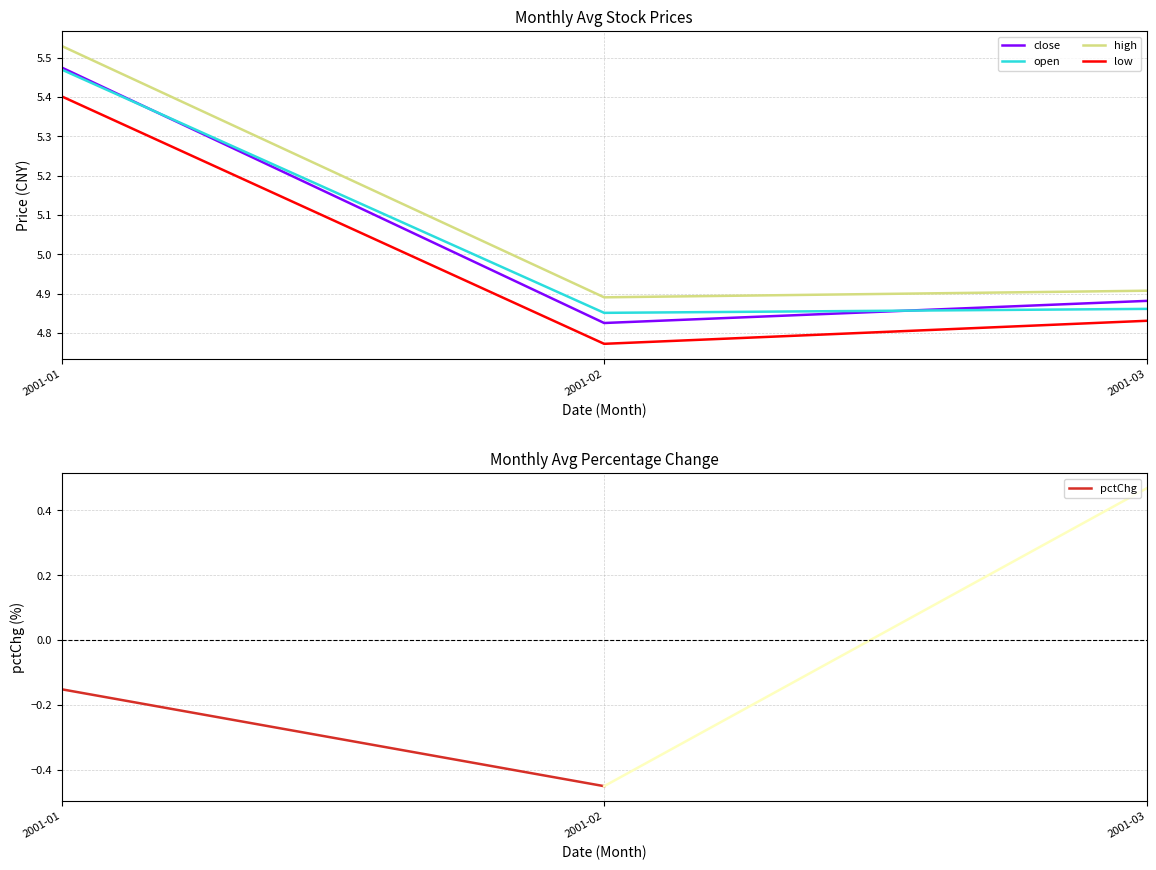

What is the sum of all low values?

15.0